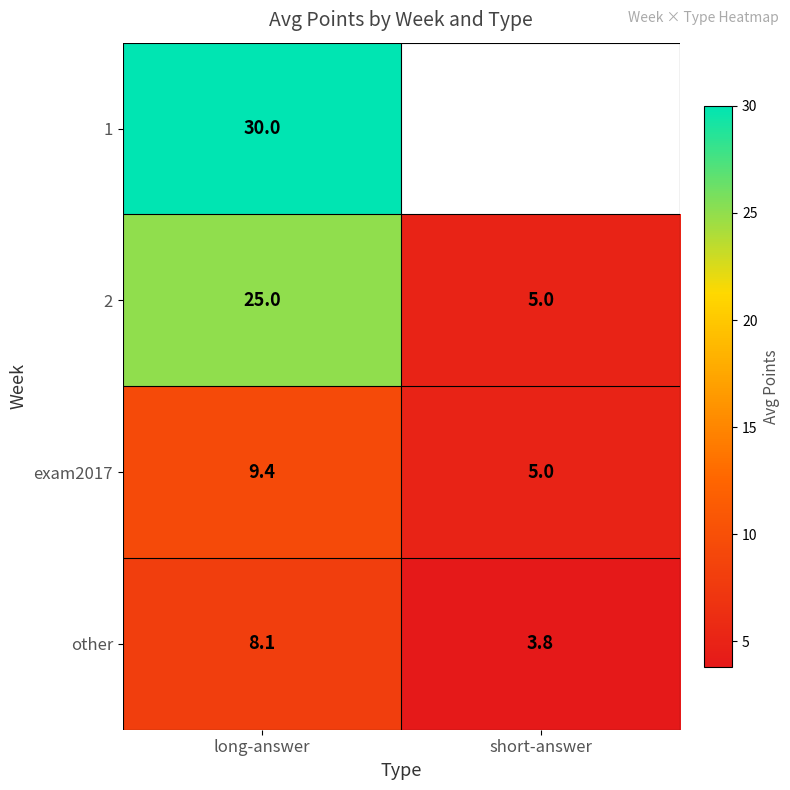

Rank the categories by exam2017 value from lowest to highest.

short-answer, long-answer